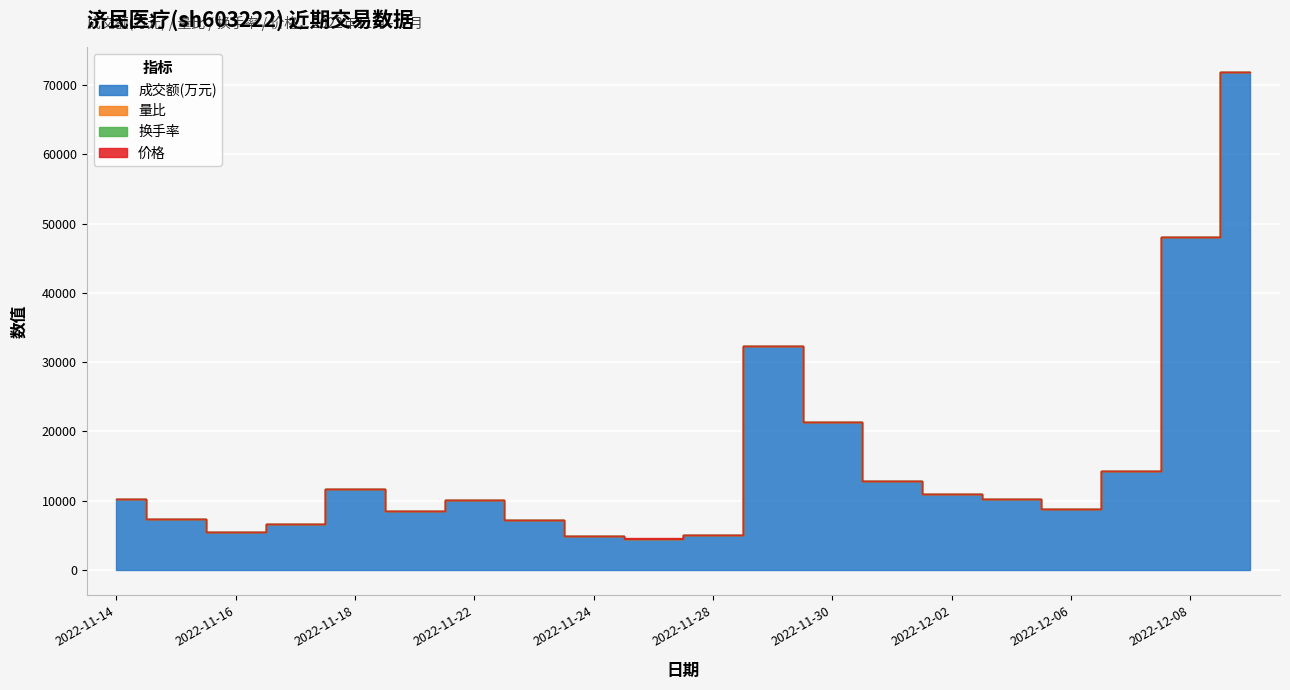

Which series has the largest total across all categories?

成交额(万元)